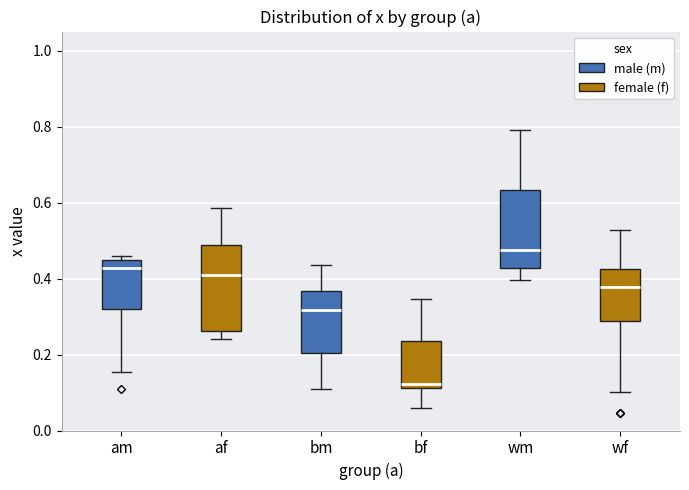

Where does the lower whisker of the box for am end on the y-axis? The values are not printed on the chart, so give them approximately, as read against the axis.

0.16